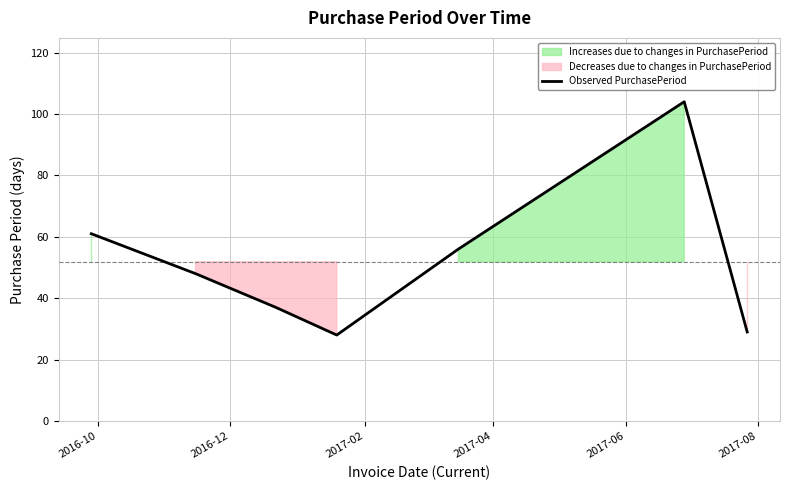

What is the highest value of the Observed PurchasePeriod series?

104